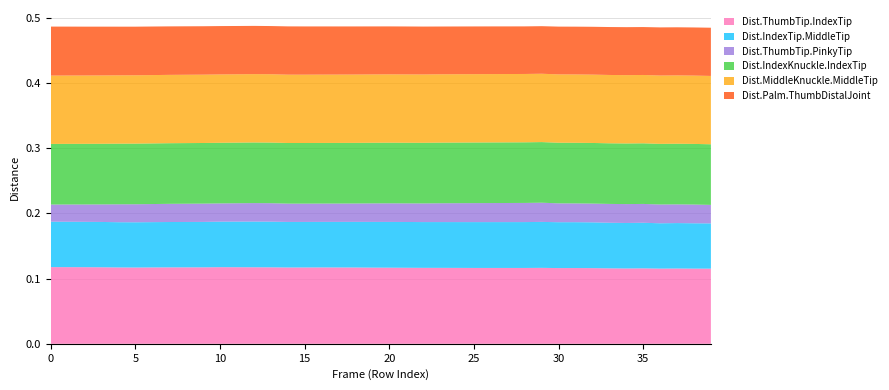

Reading left to right, what are all the values shown in this chart?

Dist.ThumbTip.IndexTip: 0=0.1	1=0.1	2=0.1	3=0.1	4=0.1	5=0.1	6=0.1	7=0.1	8=0.1	9=0.1	10=0.1	11=0.1	12=0.1	13=0.1	14=0.1	15=0.1	16=0.1	17=0.1	18=0.1	19=0.1	20=0.1	21=0.1	22=0.1	23=0.1	24=0.1	25=0.1	26=0.1	27=0.1	28=0.1	29=0.1	30=0.1	31=0.1	32=0.1	33=0.1	34=0.1	35=0.1	36=0.1	37=0.1	38=0.1	39=0.1
Dist.IndexTip.MiddleTip: 0=0.1	1=0.1	2=0.1	3=0.1	4=0.1	5=0.1	6=0.1	7=0.1	8=0.1	9=0.1	10=0.1	11=0.1	12=0.1	13=0.1	14=0.1	15=0.1	16=0.1	17=0.1	18=0.1	19=0.1	20=0.1	21=0.1	22=0.1	23=0.1	24=0.1	25=0.1	26=0.1	27=0.1	28=0.1	29=0.1	30=0.1	31=0.1	32=0.1	33=0.1	34=0.1	35=0.1	36=0.1	37=0.1	38=0.1	39=0.1
Dist.ThumbTip.PinkyTip: 0=0.0	1=0.0	2=0.0	3=0.0	4=0.0	5=0.0	6=0.0	7=0.0	8=0.0	9=0.0	10=0.0	11=0.0	12=0.0	13=0.0	14=0.0	15=0.0	16=0.0	17=0.0	18=0.0	19=0.0	20=0.0	21=0.0	22=0.0	23=0.0	24=0.0	25=0.0	26=0.0	27=0.0	28=0.0	29=0.0	30=0.0	31=0.0	32=0.0	33=0.0	34=0.0	35=0.0	36=0.0	37=0.0	38=0.0	39=0.0
Dist.IndexKnuckle.IndexTip: 0=0.1	1=0.1	2=0.1	3=0.1	4=0.1	5=0.1	6=0.1	7=0.1	8=0.1	9=0.1	10=0.1	11=0.1	12=0.1	13=0.1	14=0.1	15=0.1	16=0.1	17=0.1	18=0.1	19=0.1	20=0.1	21=0.1	22=0.1	23=0.1	24=0.1	25=0.1	26=0.1	27=0.1	28=0.1	29=0.1	30=0.1	31=0.1	32=0.1	33=0.1	34=0.1	35=0.1	36=0.1	37=0.1	38=0.1	39=0.1
Dist.MiddleKnuckle.MiddleTip: 0=0.1	1=0.1	2=0.1	3=0.1	4=0.1	5=0.1	6=0.1	7=0.1	8=0.1	9=0.1	10=0.1	11=0.1	12=0.1	13=0.1	14=0.1	15=0.1	16=0.1	17=0.1	18=0.1	19=0.1	20=0.1	21=0.1	22=0.1	23=0.1	24=0.1	25=0.1	26=0.1	27=0.1	28=0.1	29=0.1	30=0.1	31=0.1	32=0.1	33=0.1	34=0.1	35=0.1	36=0.1	37=0.1	38=0.1	39=0.1
Dist.Palm.ThumbDistalJoint: 0=0.1	1=0.1	2=0.1	3=0.1	4=0.1	5=0.1	6=0.1	7=0.1	8=0.1	9=0.1	10=0.1	11=0.1	12=0.1	13=0.1	14=0.1	15=0.1	16=0.1	17=0.1	18=0.1	19=0.1	20=0.1	21=0.1	22=0.1	23=0.1	24=0.1	25=0.1	26=0.1	27=0.1	28=0.1	29=0.1	30=0.1	31=0.1	32=0.1	33=0.1	34=0.1	35=0.1	36=0.1	37=0.1	38=0.1	39=0.1